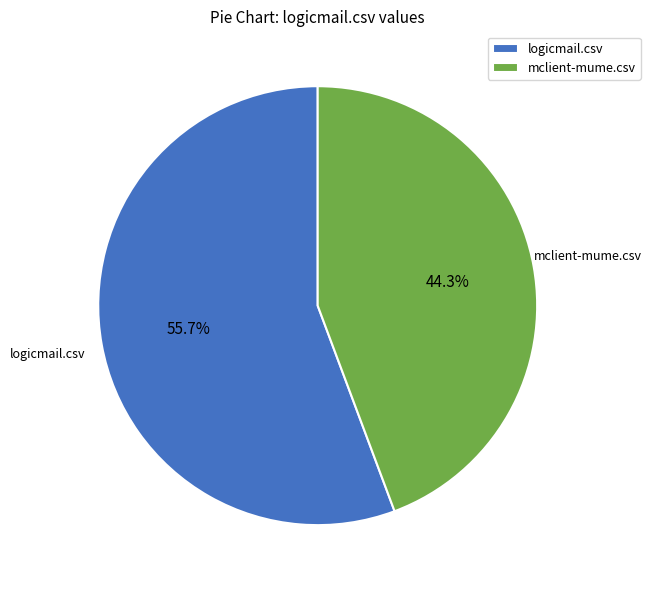

Which has a higher value, mclient-mume.csv or logicmail.csv?

logicmail.csv